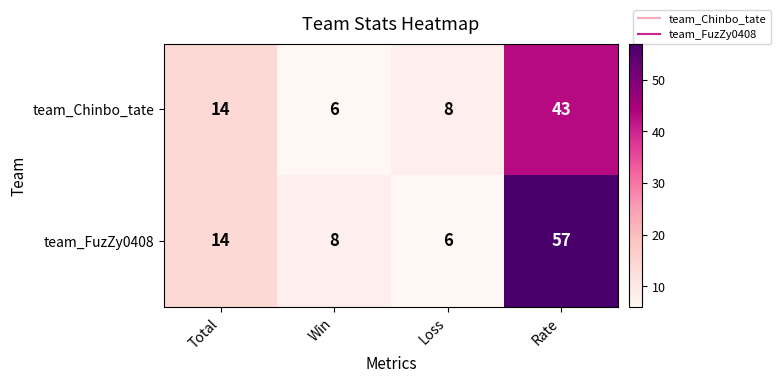

What is the highest value of the team_Chinbo_tate series?

43